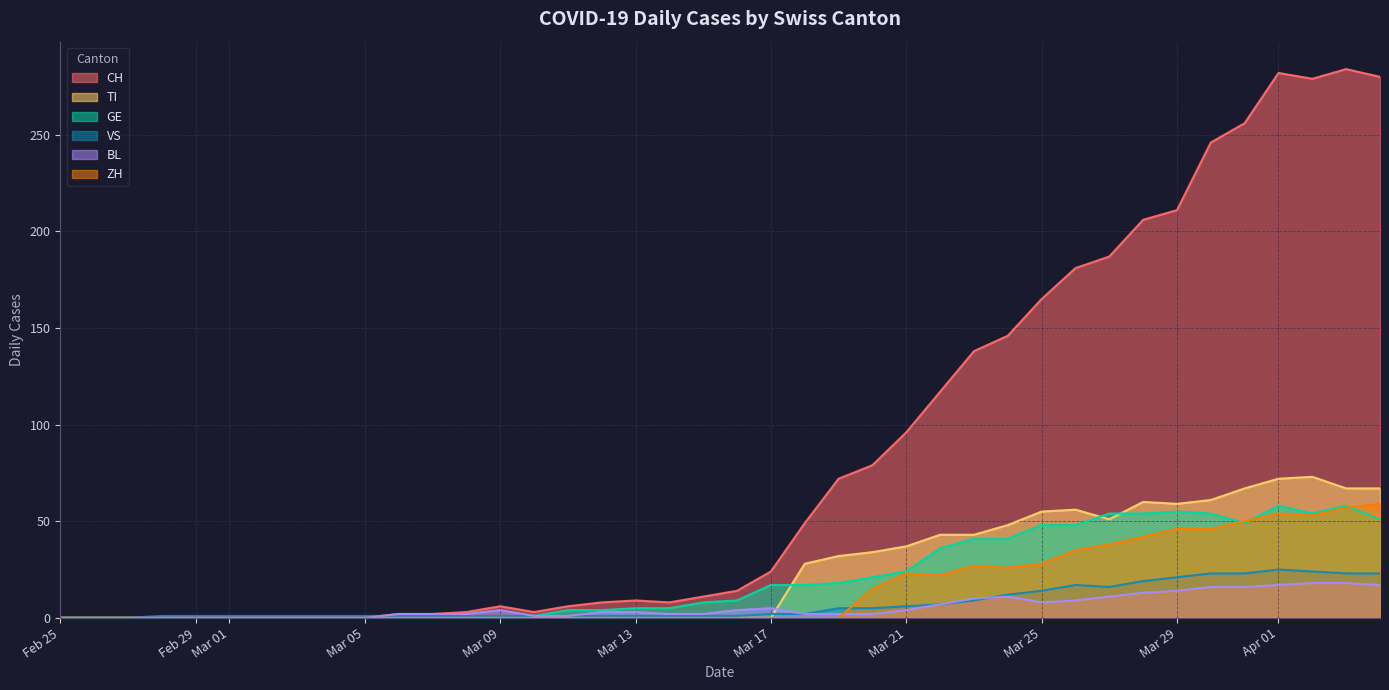

True or false: CH has more than 0 points higher than both neighbors.

True